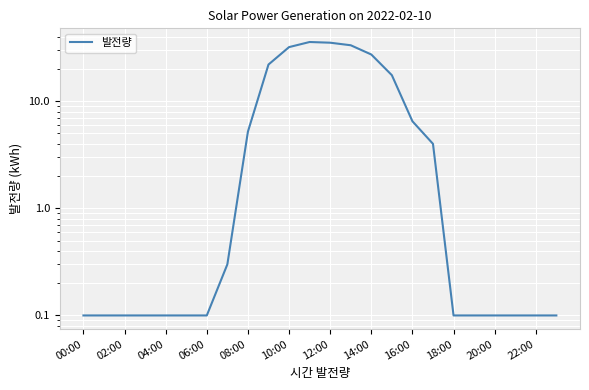

How many interior local peaks (higher than both neighbors) does the data have?

1